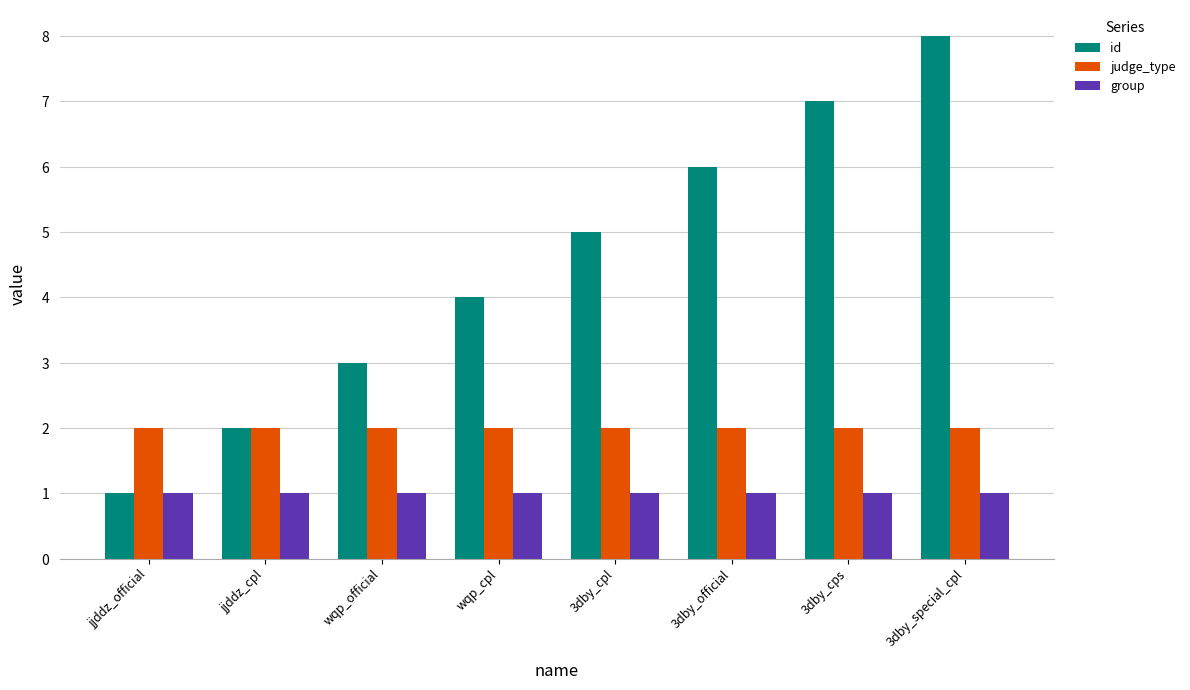

The group series shows 1 at 3dby_cpl. True or false?

True